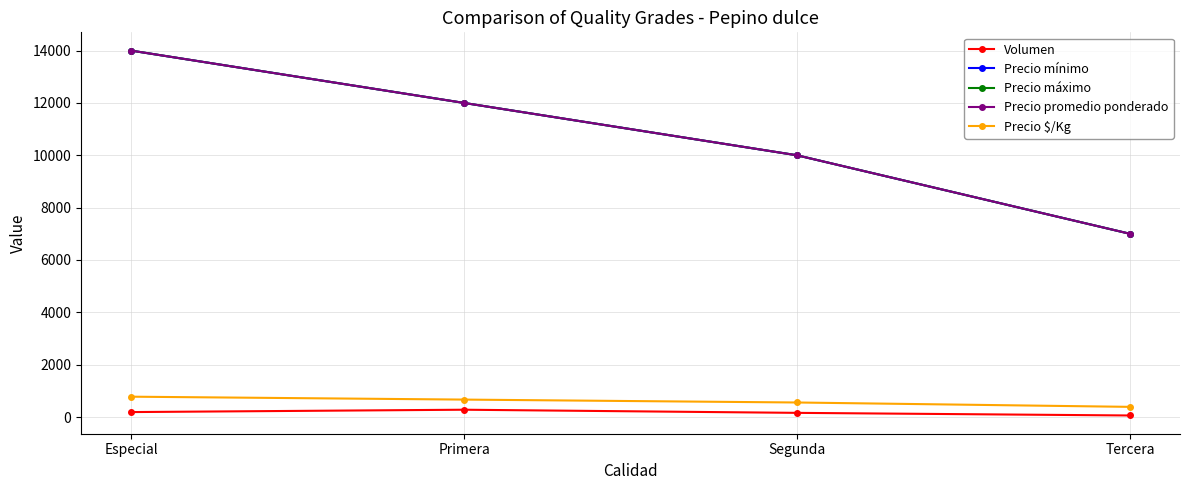

What is the approximate value of Precio promedio ponderado at Segunda?

10000